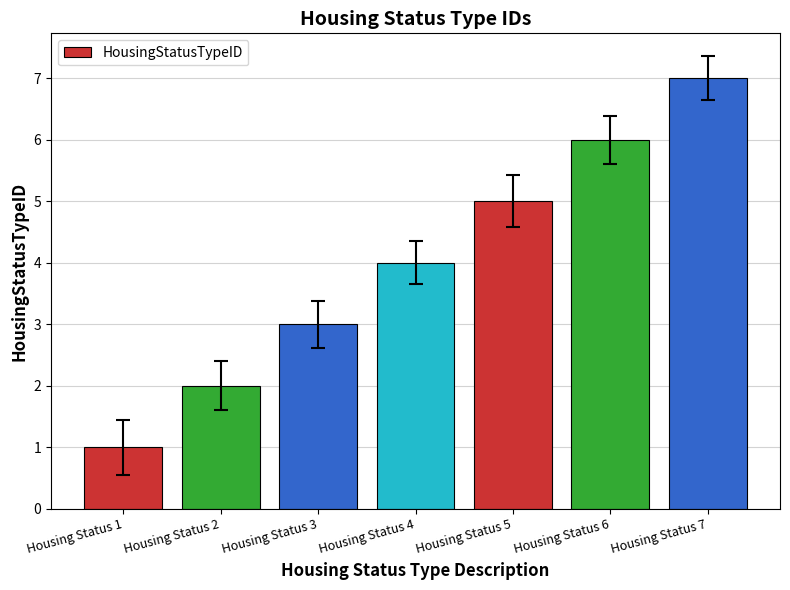

What is the greatest value displayed?

7